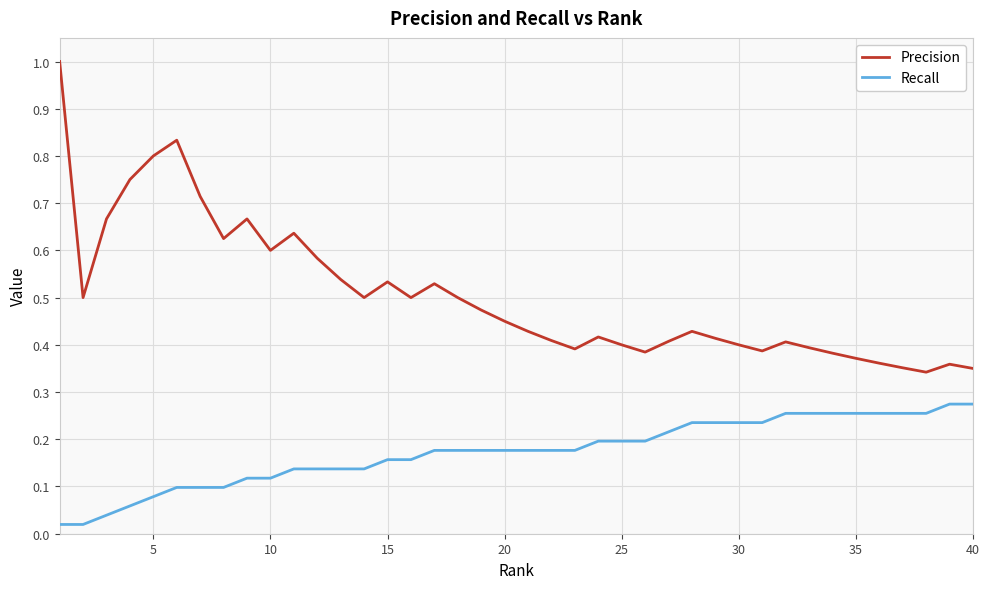

True or false: Recall and Precision intersect in this chart.

False